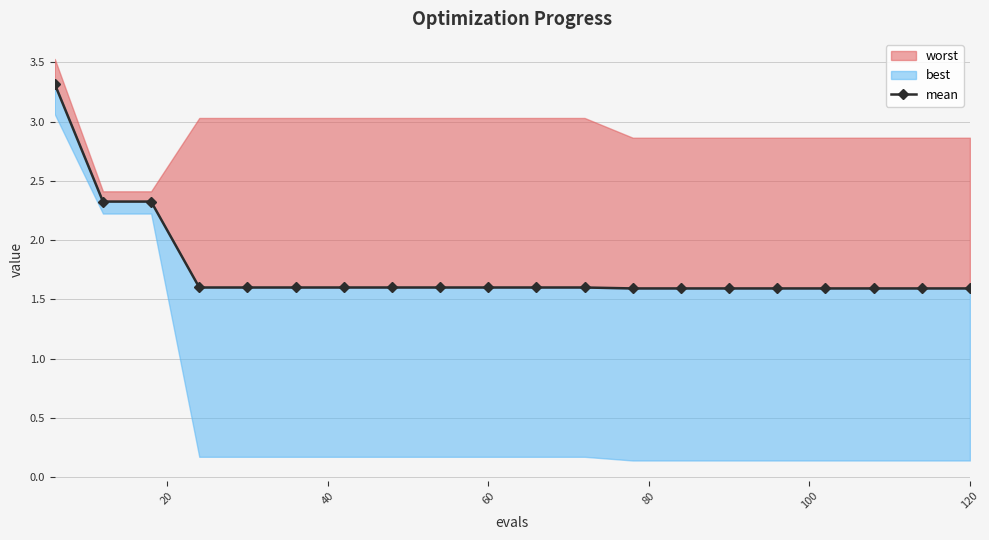

How many lines are shown in the chart?

1